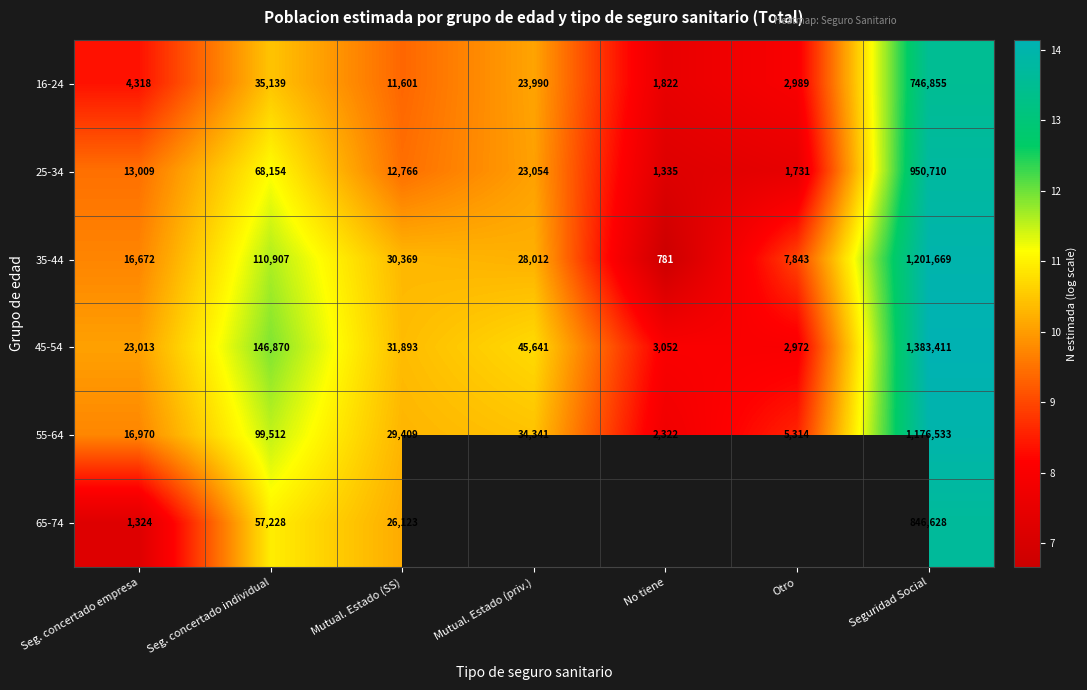

Is the value of 16-24 at No tiene greater than the value of 45-54 at Seg. concertado empresa?

No